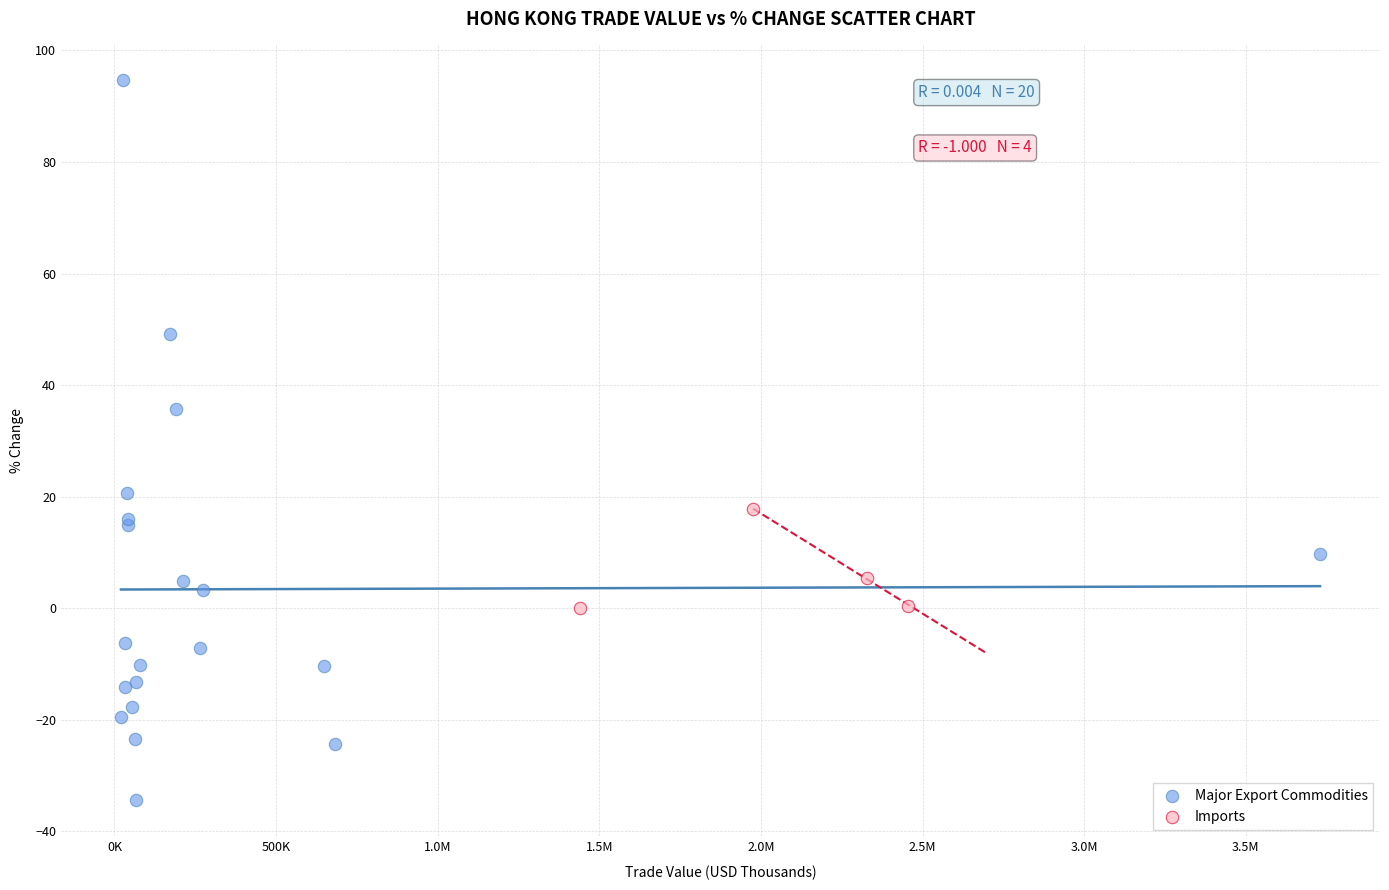

Which series contains the highest Y value?

Major Export Commodities